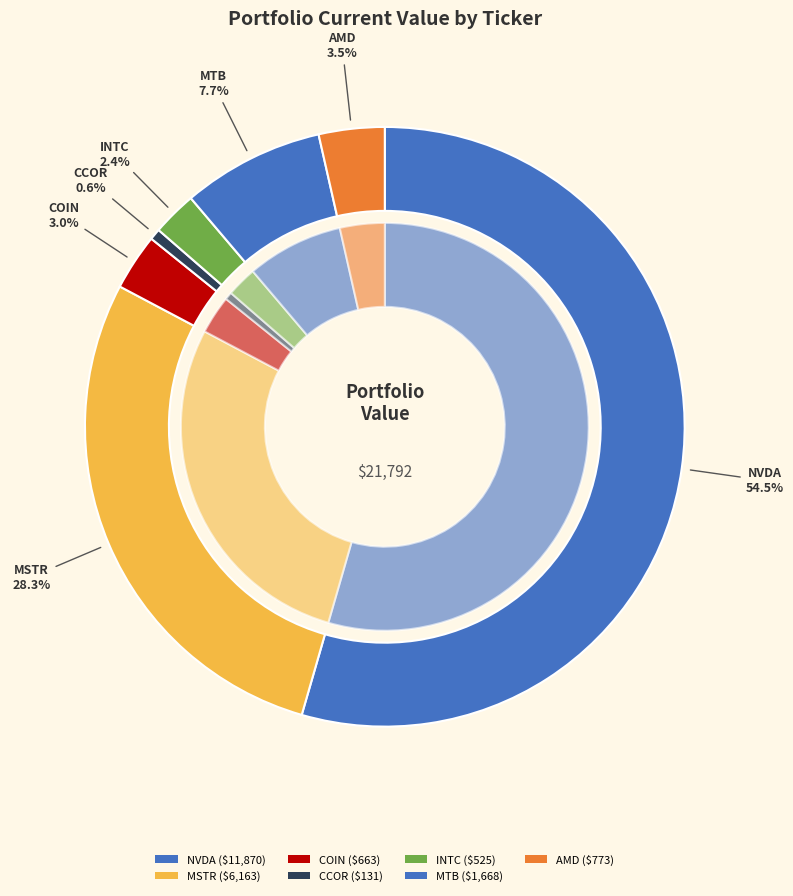

To the nearest percent, what portion does CCOR represent?

1%